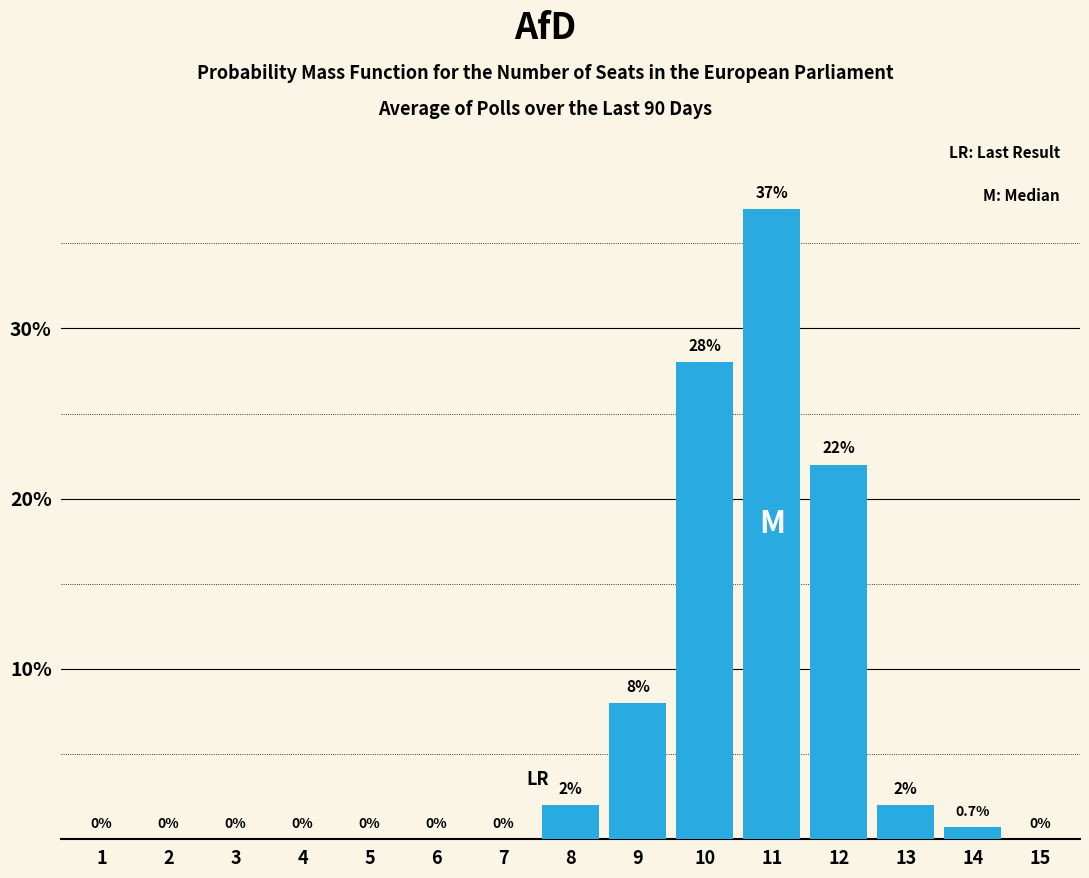

Reading left to right, list all the values displayed in this chart.

1=0.0	2=0.0	3=0.0	4=0.0	5=0.0	6=0.0	7=0.0	8=2.0	9=8.0	10=28.0	11=37.0	12=22.0	13=2.0	14=0.7	15=0.0